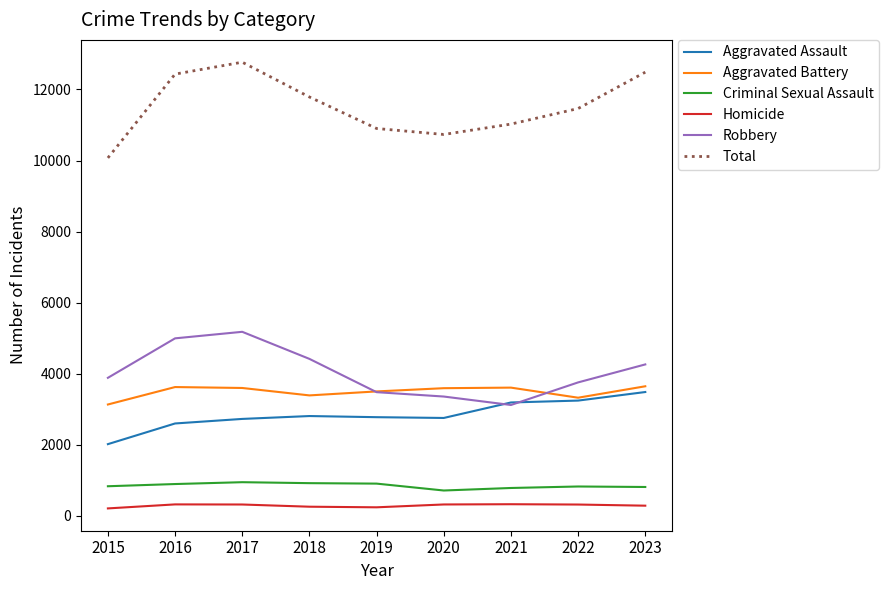

What are all the series names shown in the legend?

Aggravated Assault, Aggravated Battery, Criminal Sexual Assault, Homicide, Robbery, Total